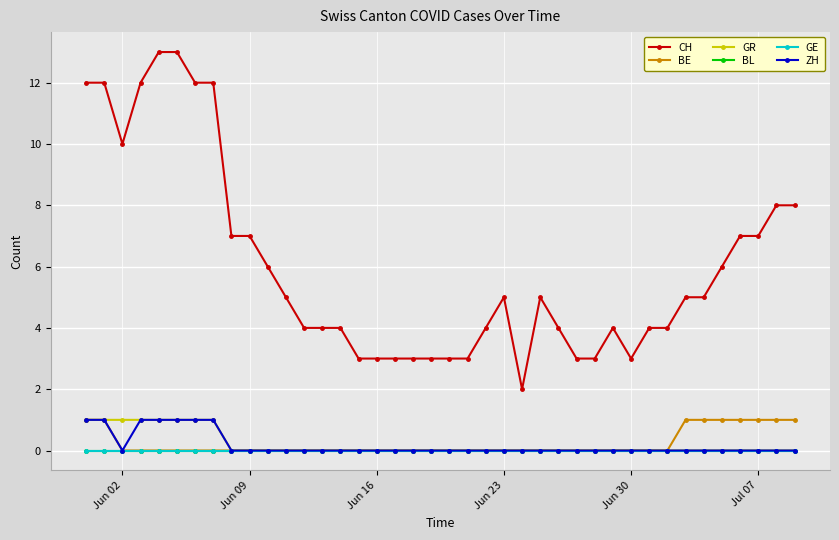

What is the minimum value for CH?

2